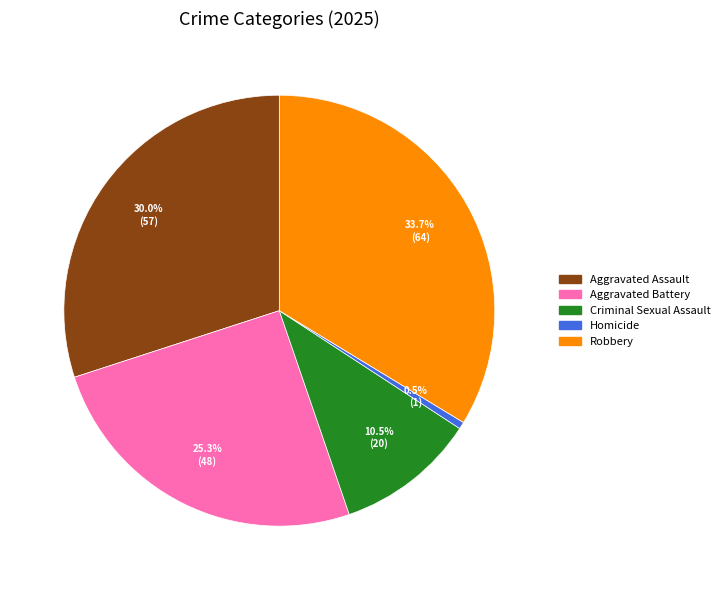

To the nearest percent, what percentage of the pie is Robbery?

34%